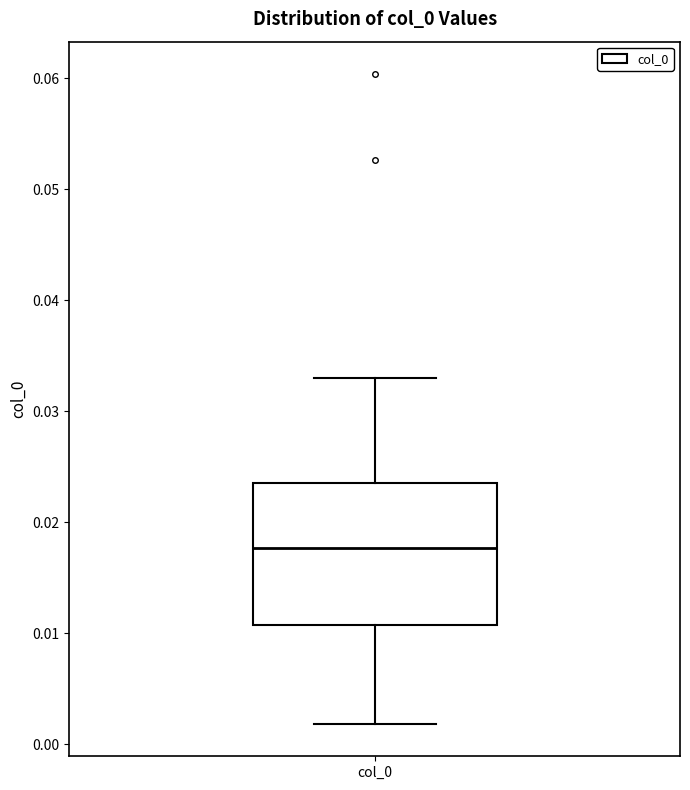

Transcribe this box plot: give where the median line is, the range the box spans, and where the two whiskers end, as read against the y-axis. The values are not printed on the chart, so give them approximately, as read against the axis.

median 0.018, box 0.011 to 0.024, whiskers 0.002 to 0.033